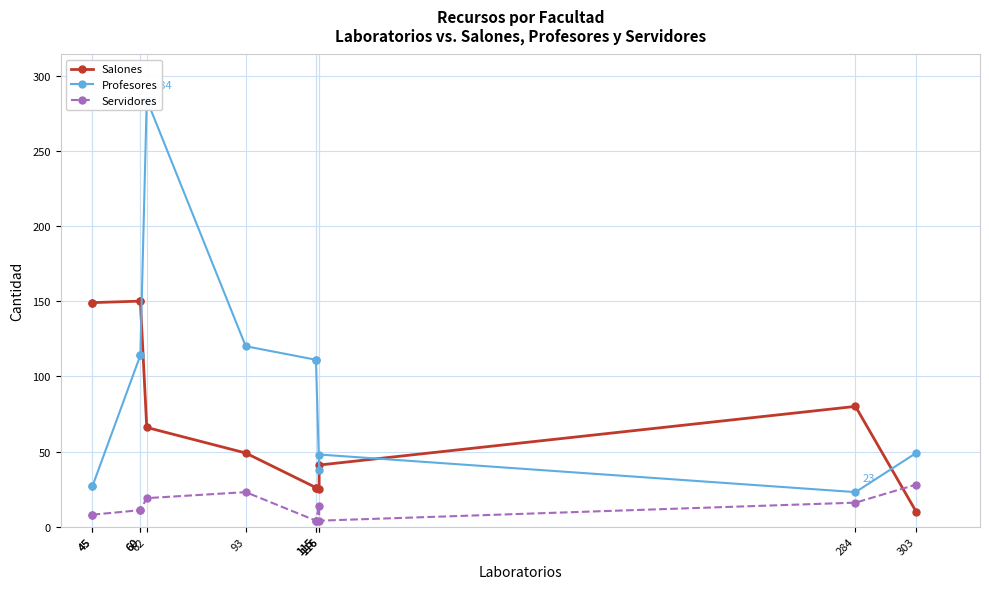

What is the maximum value shown in the chart?

284